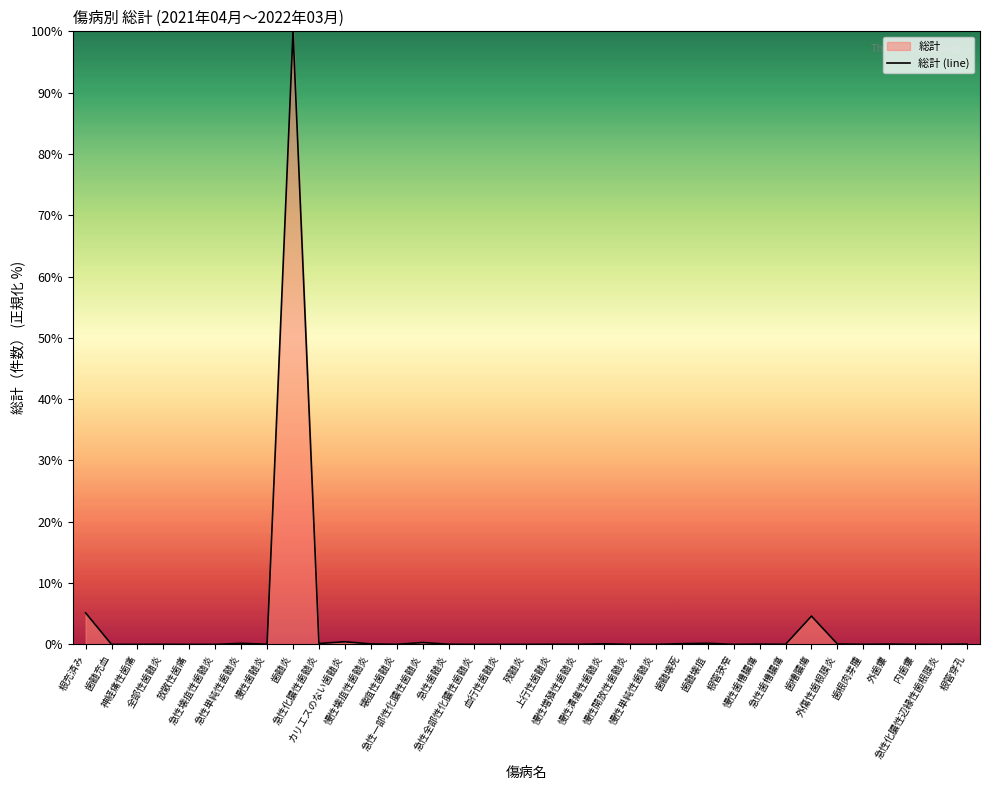

Read the value at 歯髄壊疽.

0.2